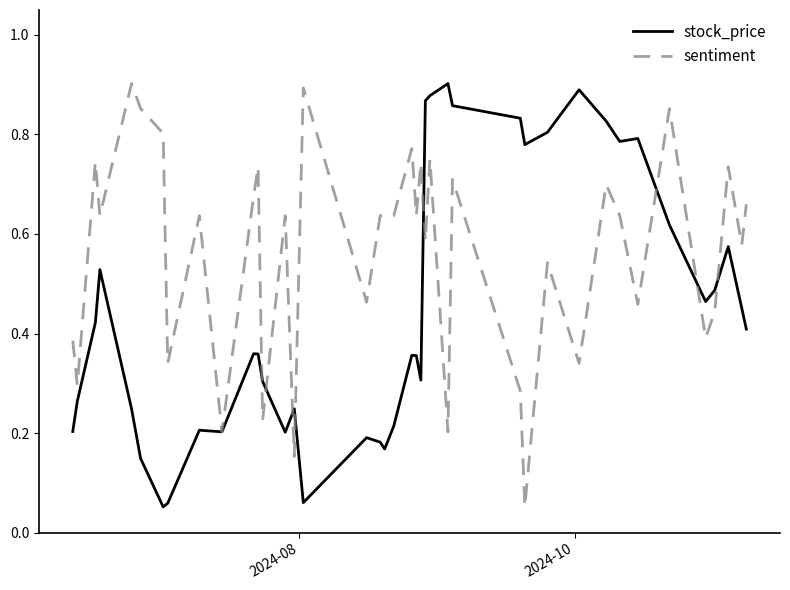

List the series in order of their overall mean, lowest first.

stock_price, sentiment